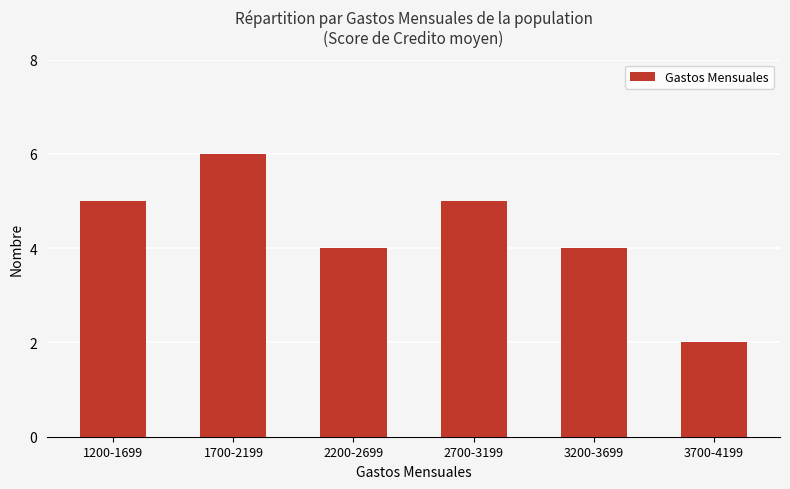

Count the values in the range 4 to 5.

4